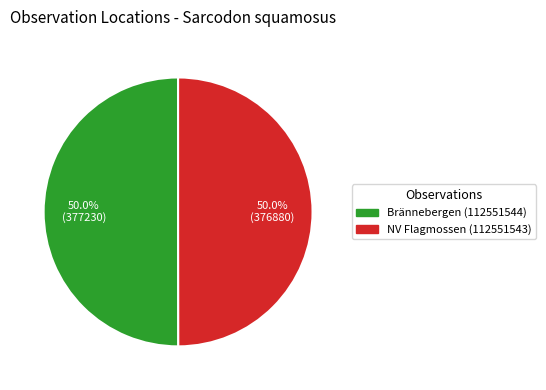

How many segments does this pie chart have?

2